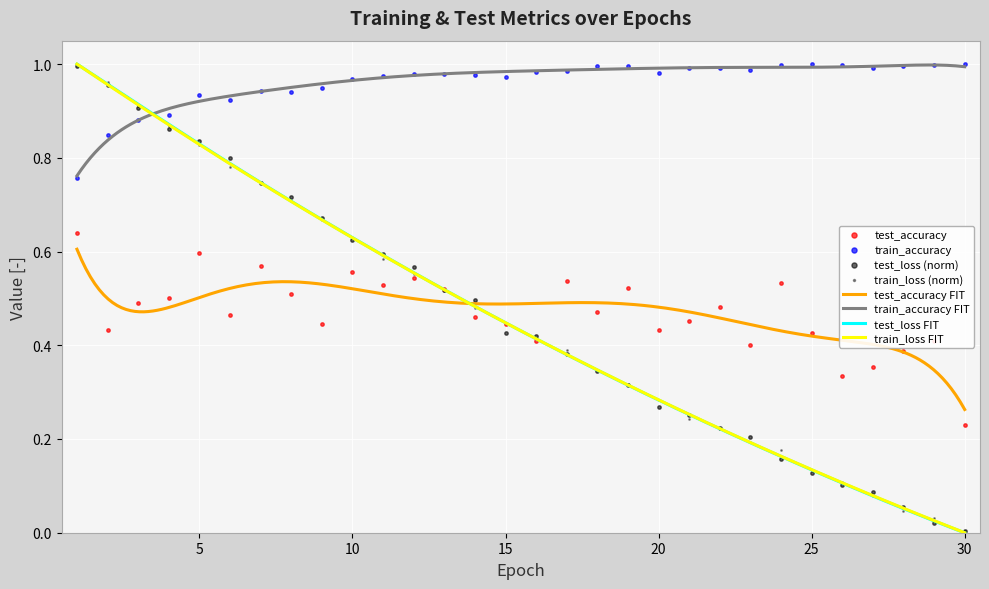

At which category is the sum across all series the highest?

1